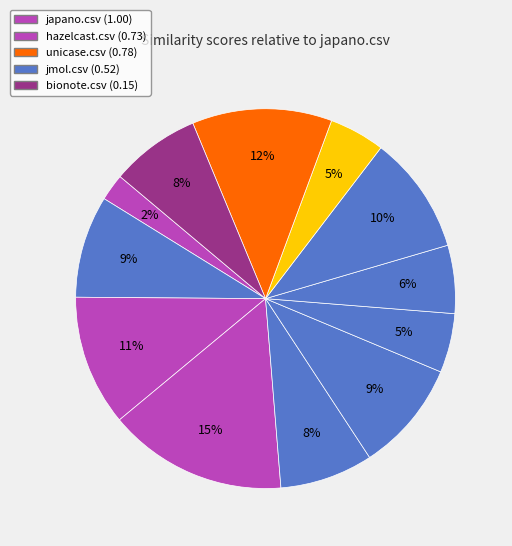

How many slices are in this pie chart?

12